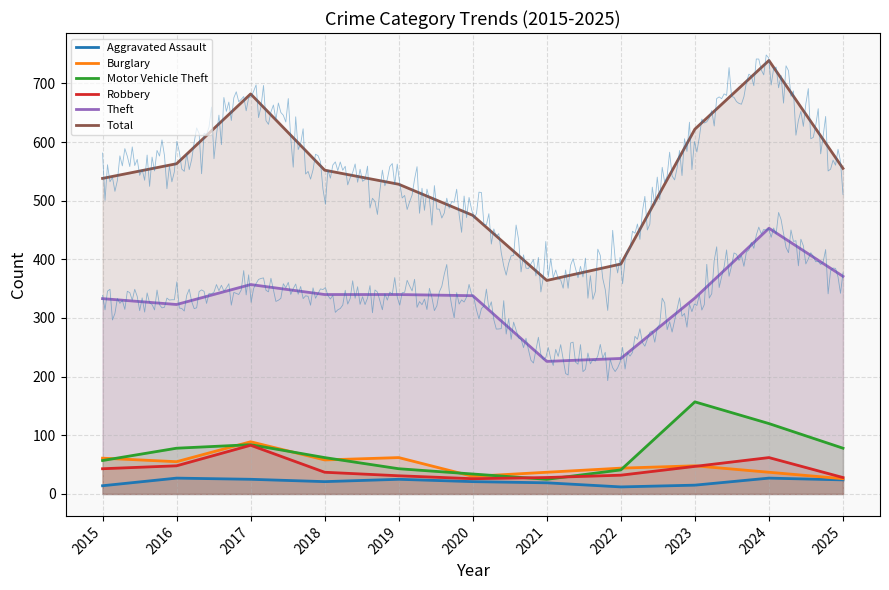

What is the difference between the highest and lowest values at 2025?

531